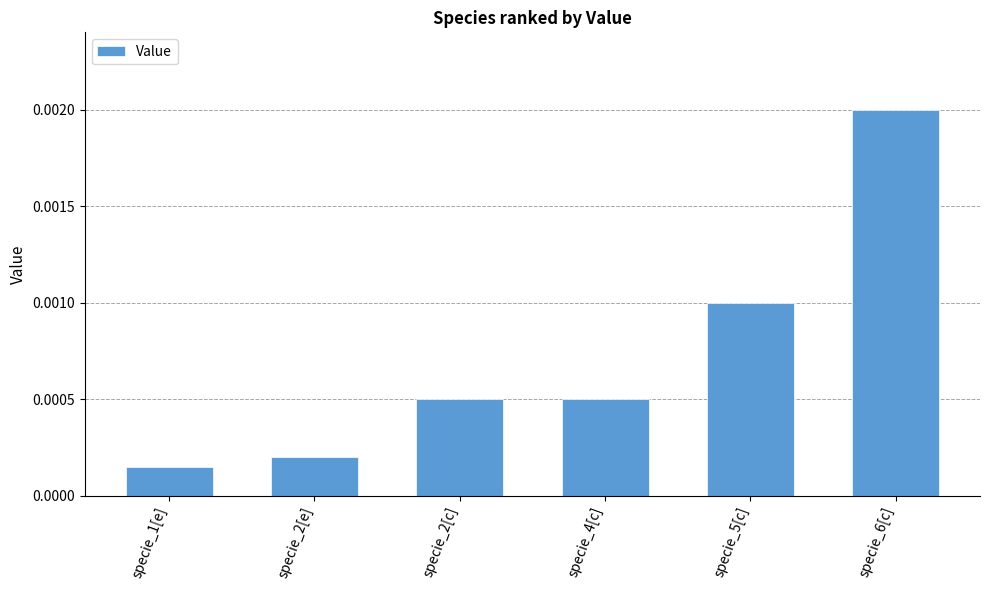

Which has a higher value, specie_5[c] or specie_2[e]?

specie_5[c]